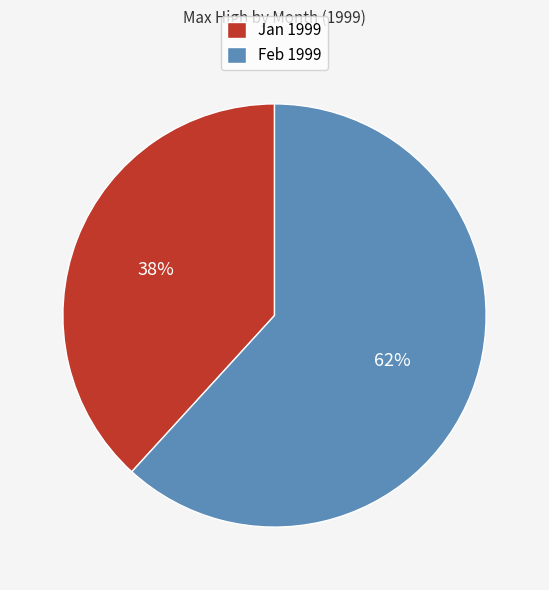

What is the smallest slice in the pie chart?

Jan 1999